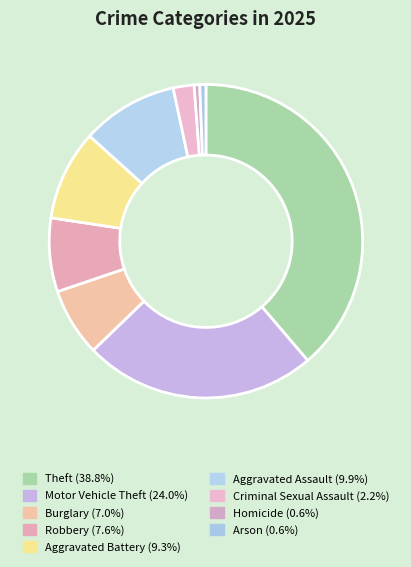

Which has a higher value, Motor Vehicle Theft or Arson?

Motor Vehicle Theft